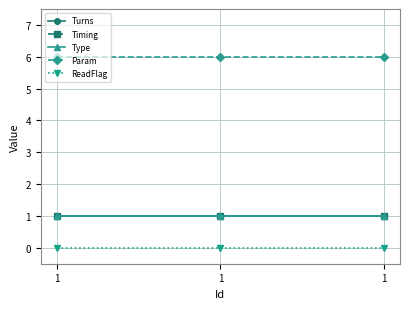

Is this an area chart (filled region under the line)?

No